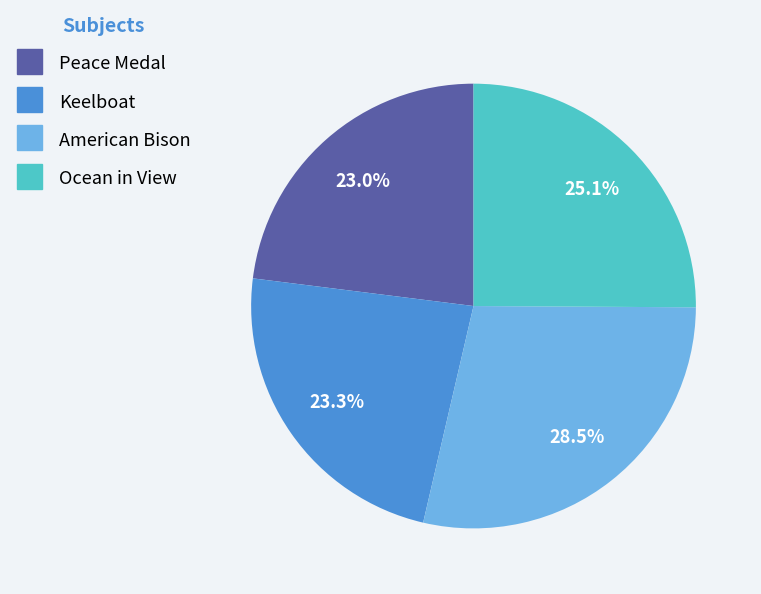

Which category has the biggest portion of the pie?

American Bison